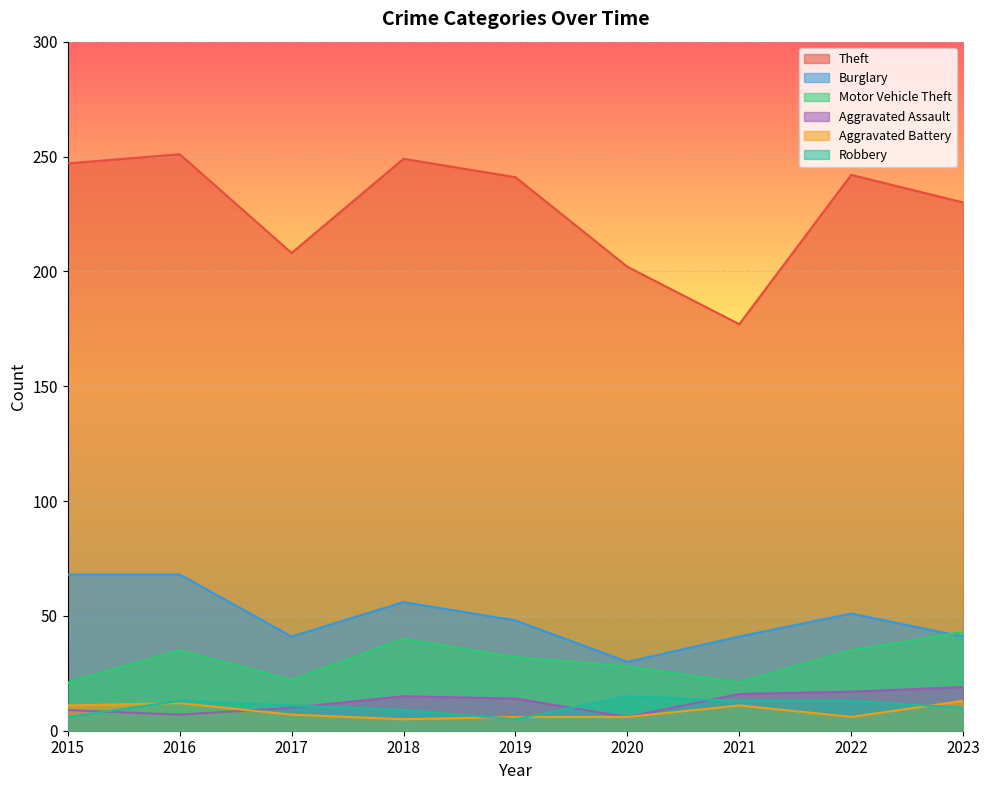

Which has a higher value, 2015 or 2023?

2015